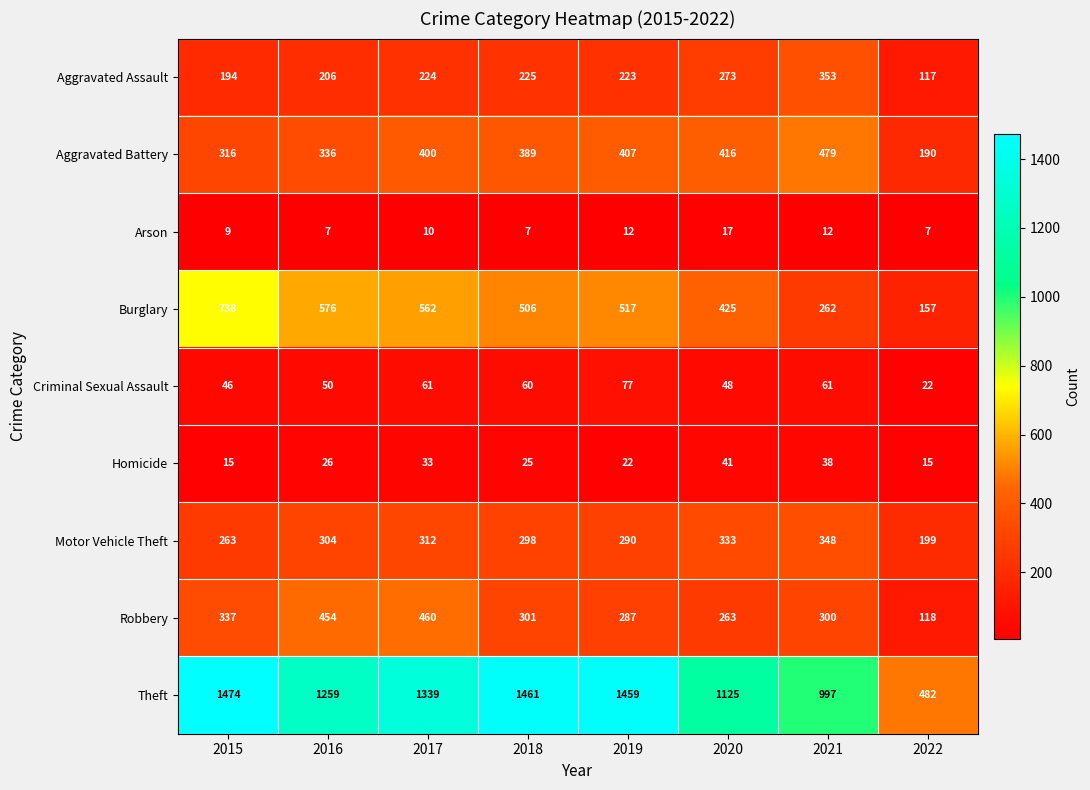

What value does the Burglary series have at 2019, to the nearest 50?

500